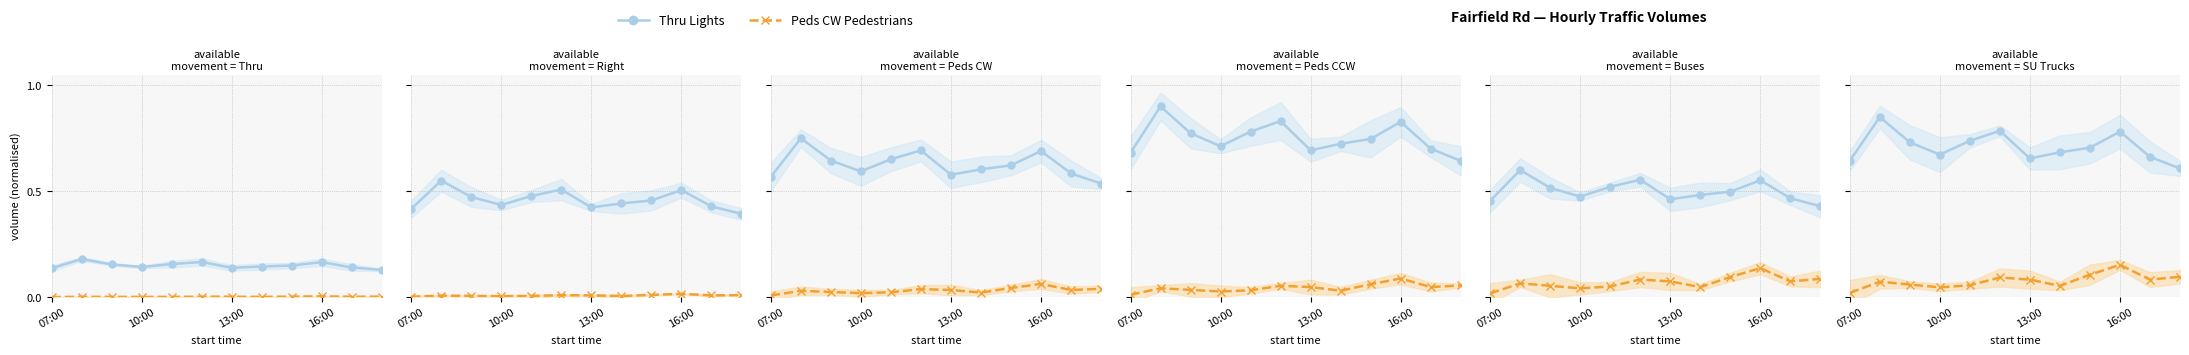

Rank the series by their maximum value, from lowest to highest.

Peds CW Pedestrians, Thru Lights